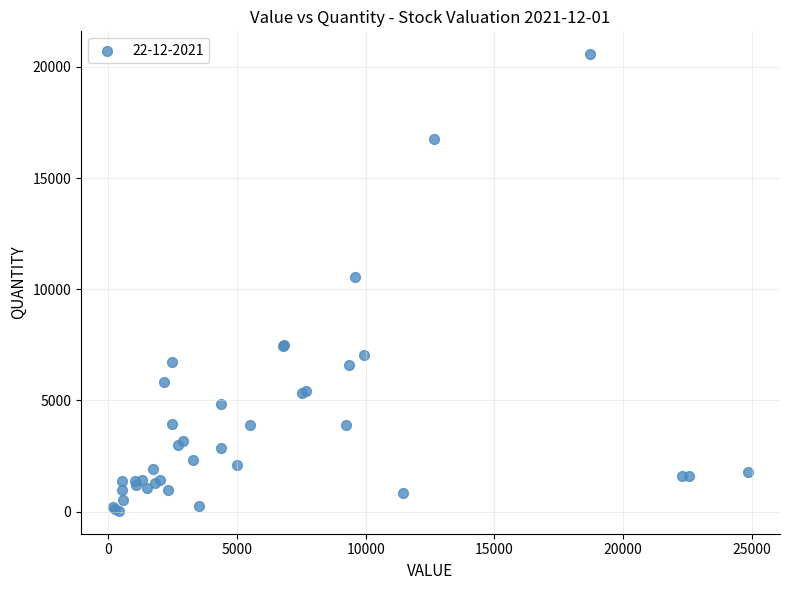

What Y value in the scatter plot is closest to 10300?

10551